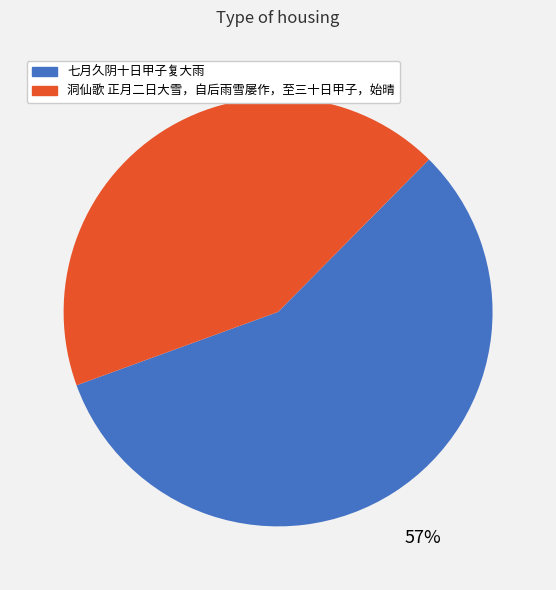

Does 洞仙歌 正月二日大雪，自后雨雪屡作，至三十日甲子，始晴 account for over 50% of the chart?

No